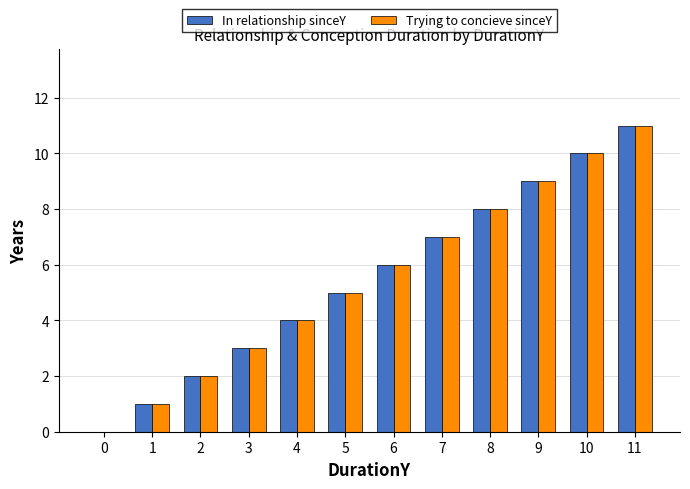

What is the sum of all Trying to concieve sinceY values?

66